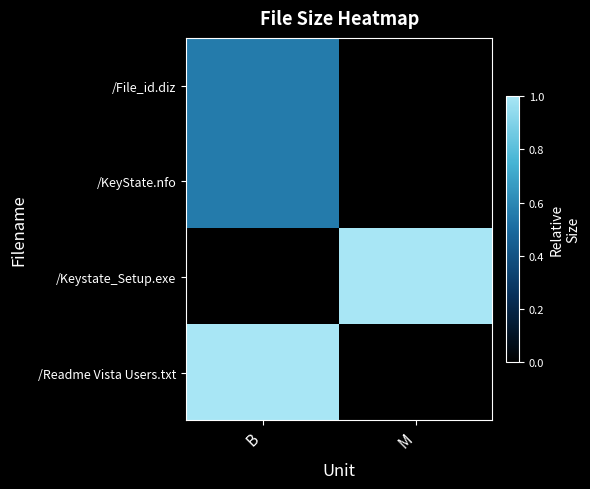

What is the spread (max minus min) of values at B?

1.0